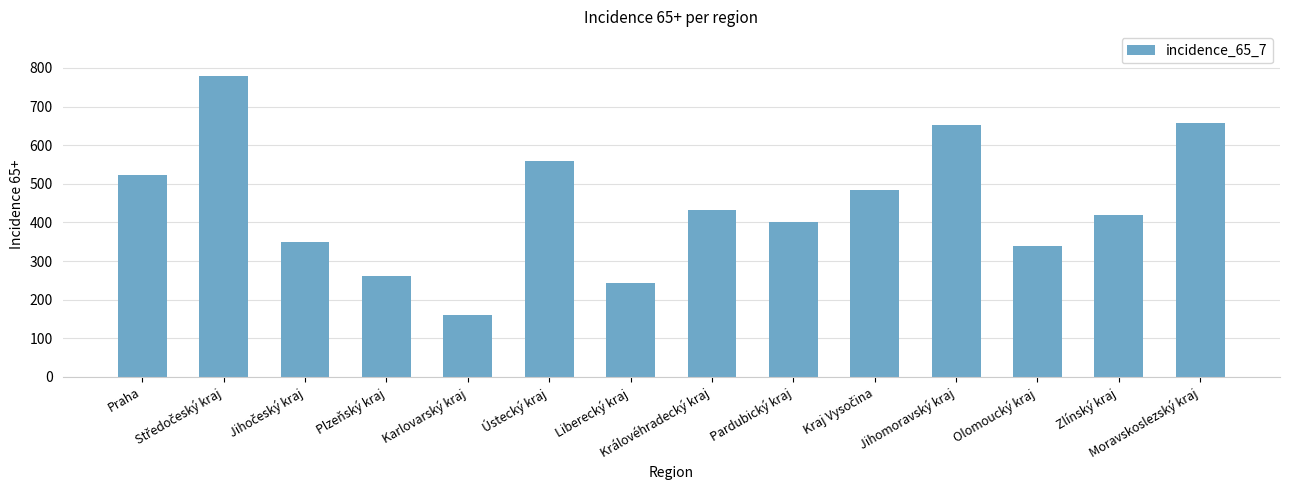

What is the greatest value displayed?

778